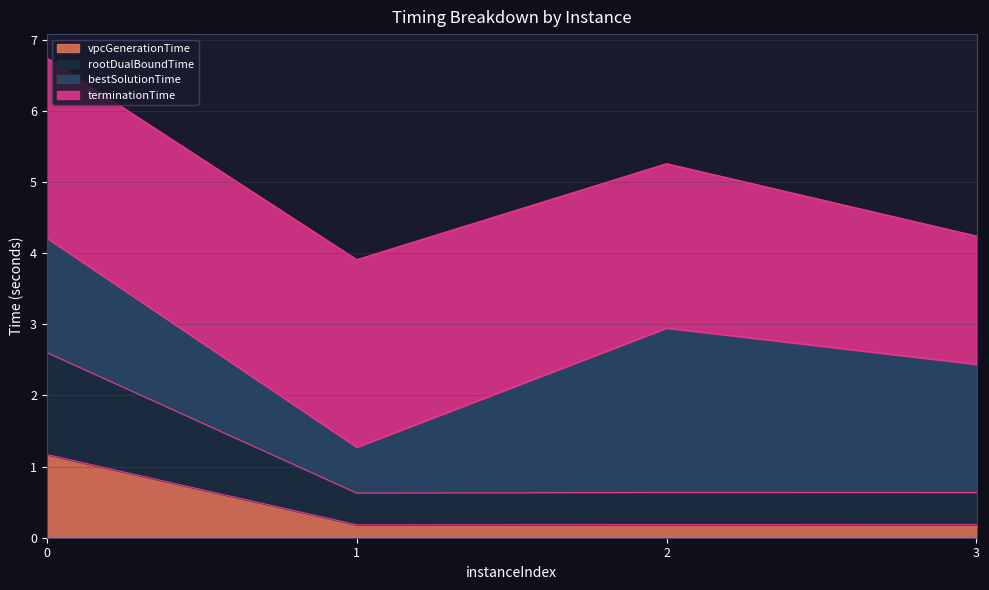

What is the value of the rootDualBoundTime point at the 2nd from the left?

0.6